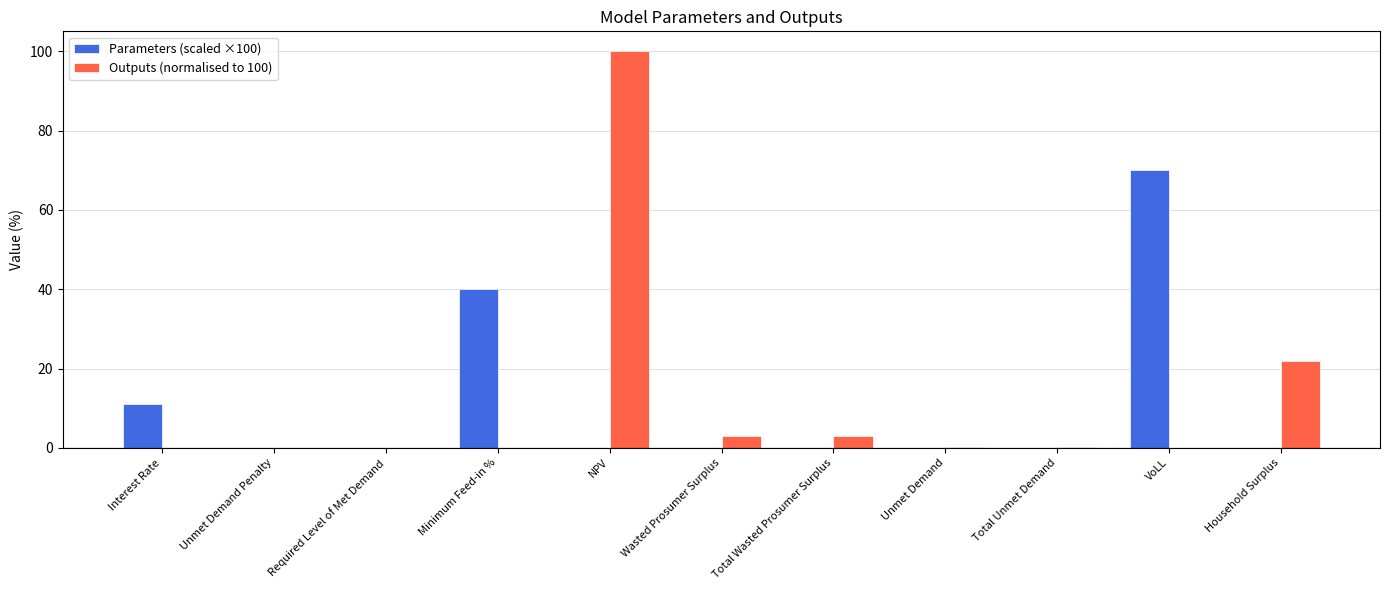

What is the total value across all series at Household Surplus?

22.0